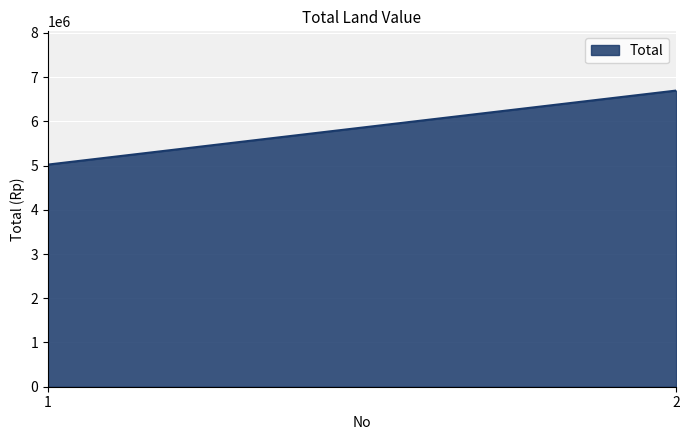

Rank the categories by value from highest to lowest.

2, 1